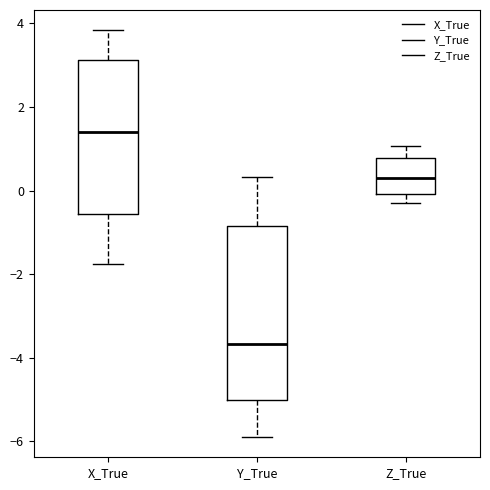

Comparing the boxes themselves (not the whiskers), which one is the tallest?

Y_True